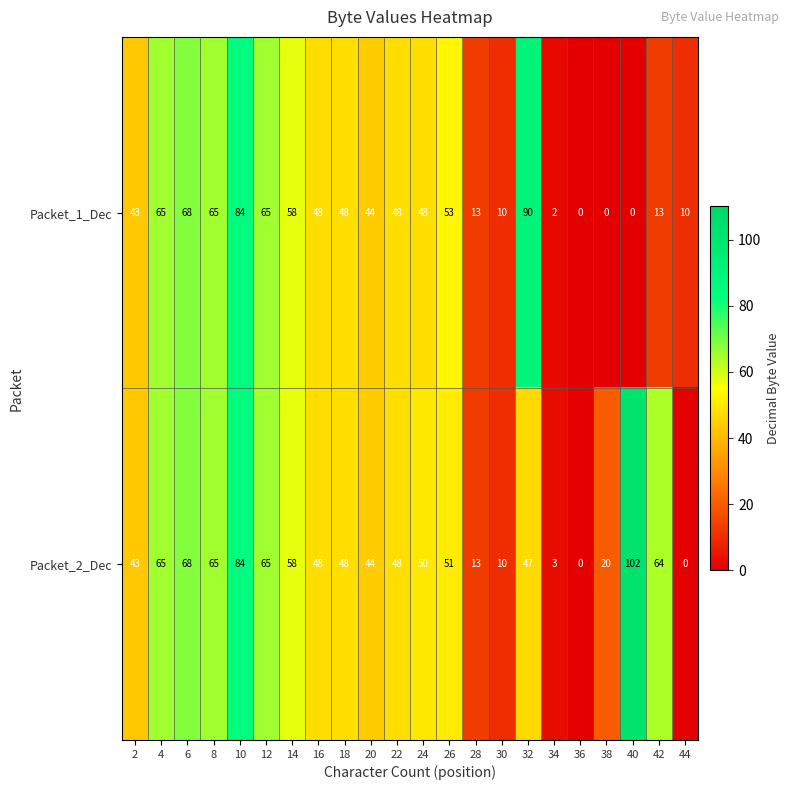

How many distinct data groups are displayed?

2